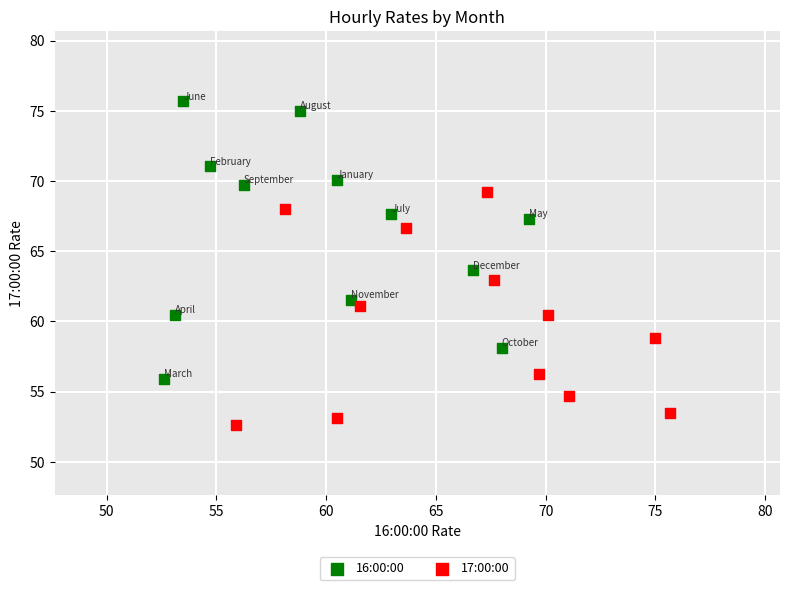

What are all the series names shown in the legend?

16:00:00, 17:00:00